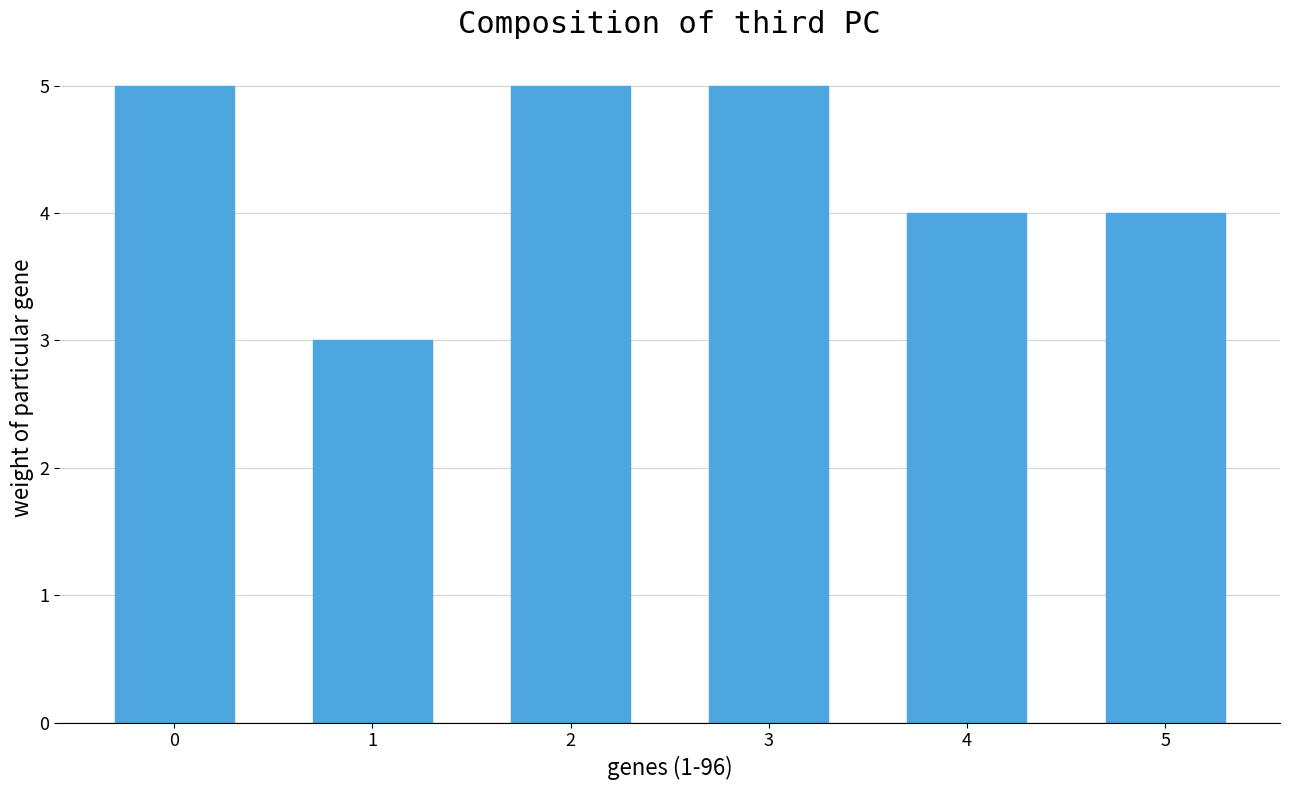

The value at 2 is 1. True or false?

False